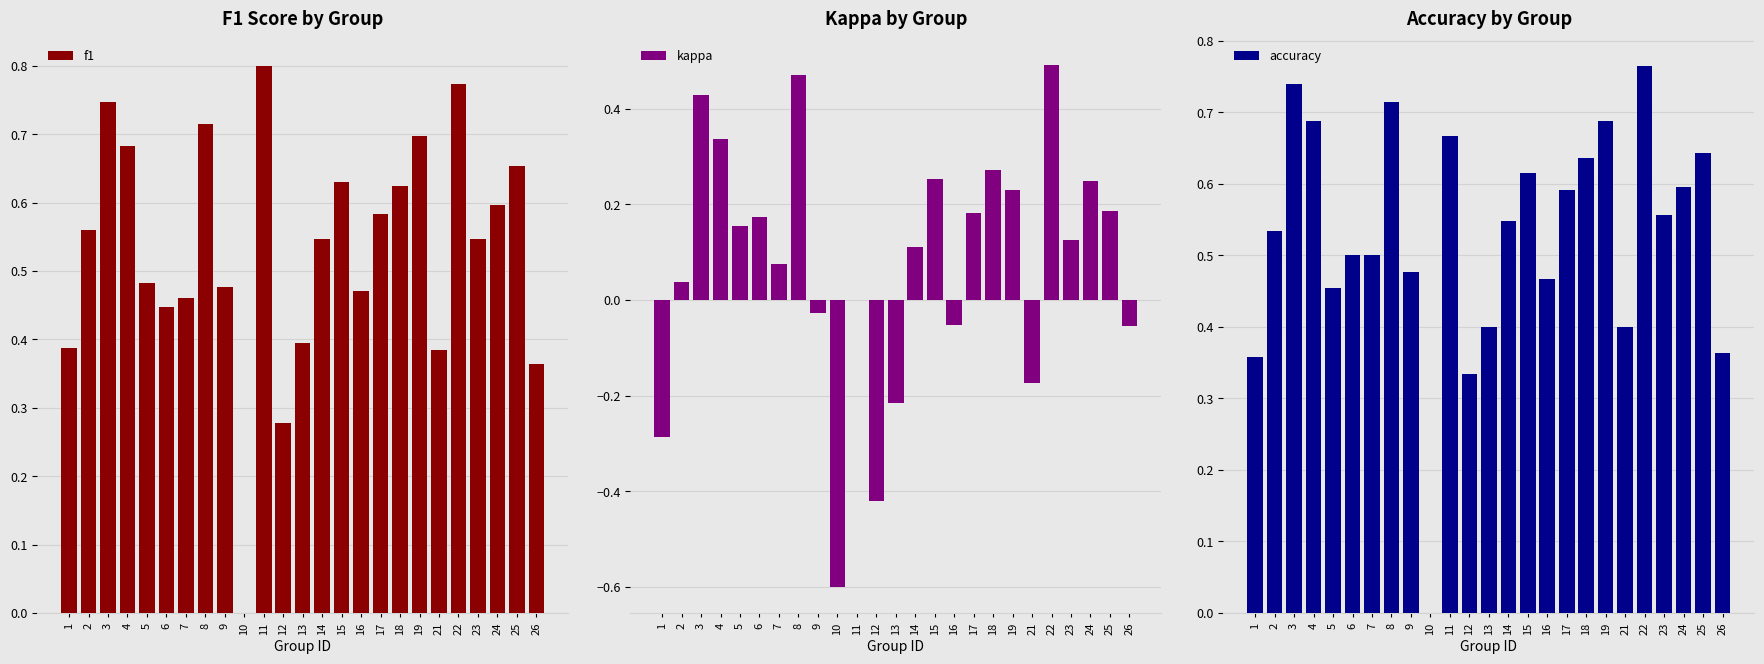

Which has a higher value, 12 or 8?

8